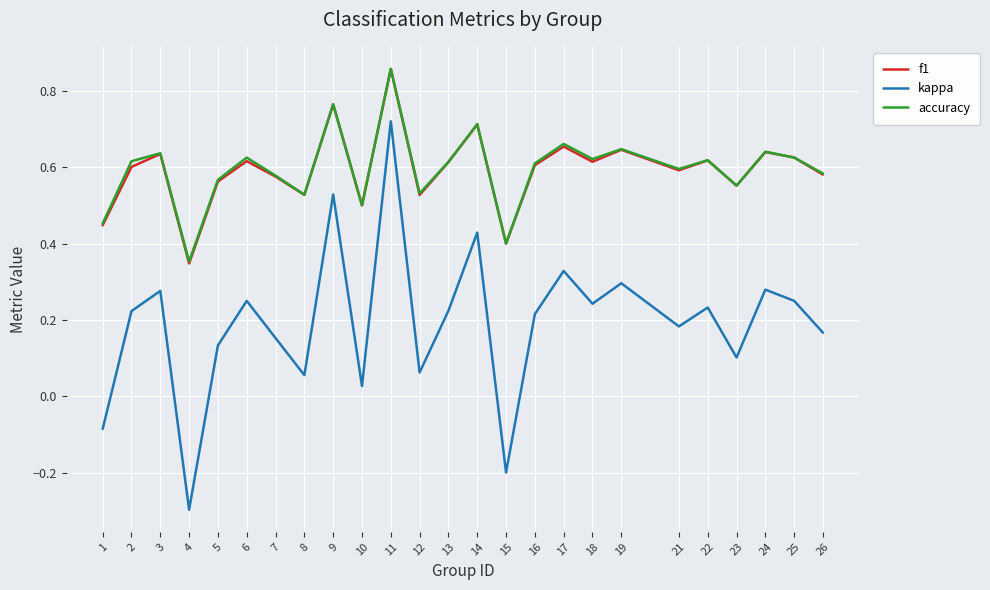

Which category has the highest value in the kappa series?

11